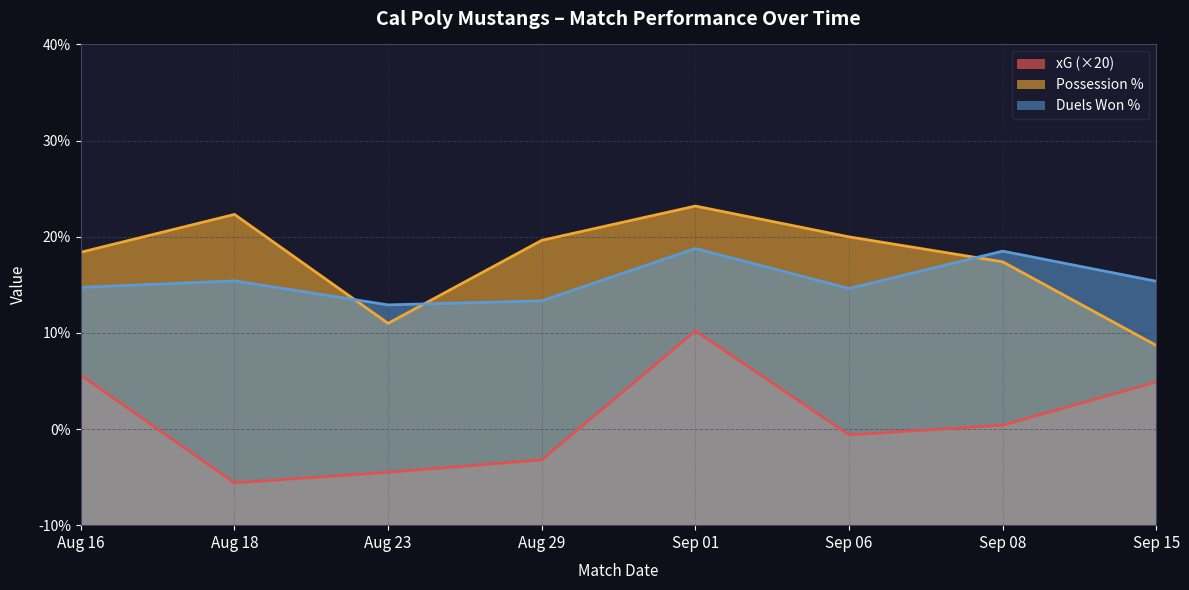

What are all the series names shown in the legend?

xG (×20), Possession %, Duels Won %